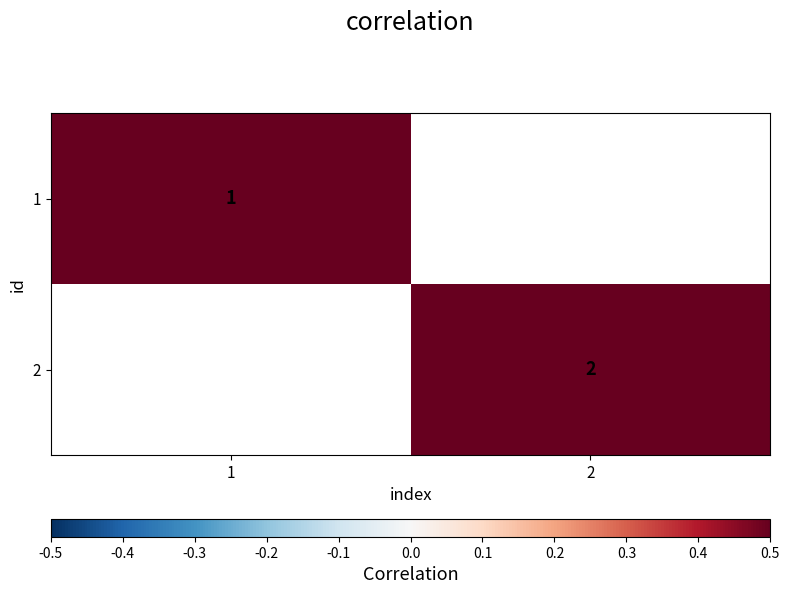

The value of 1 at 1 is 1. True or false?

True